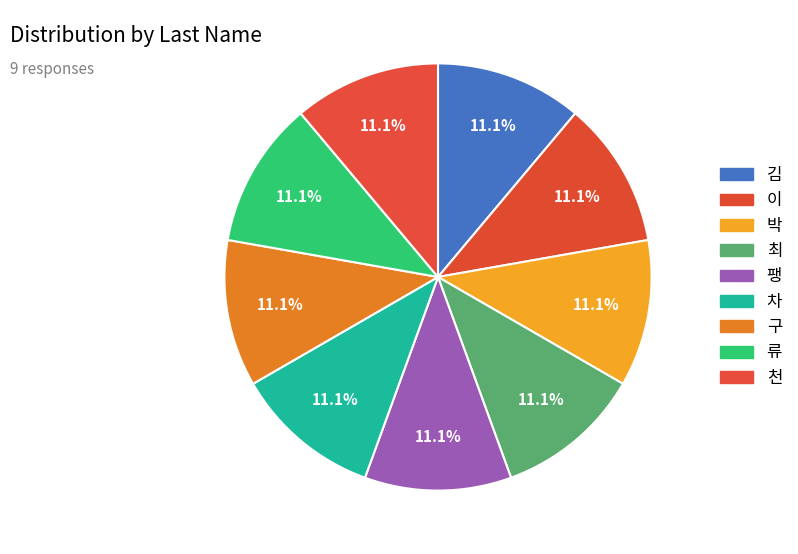

What percentage is the 박 slice, to the nearest percent?

11%